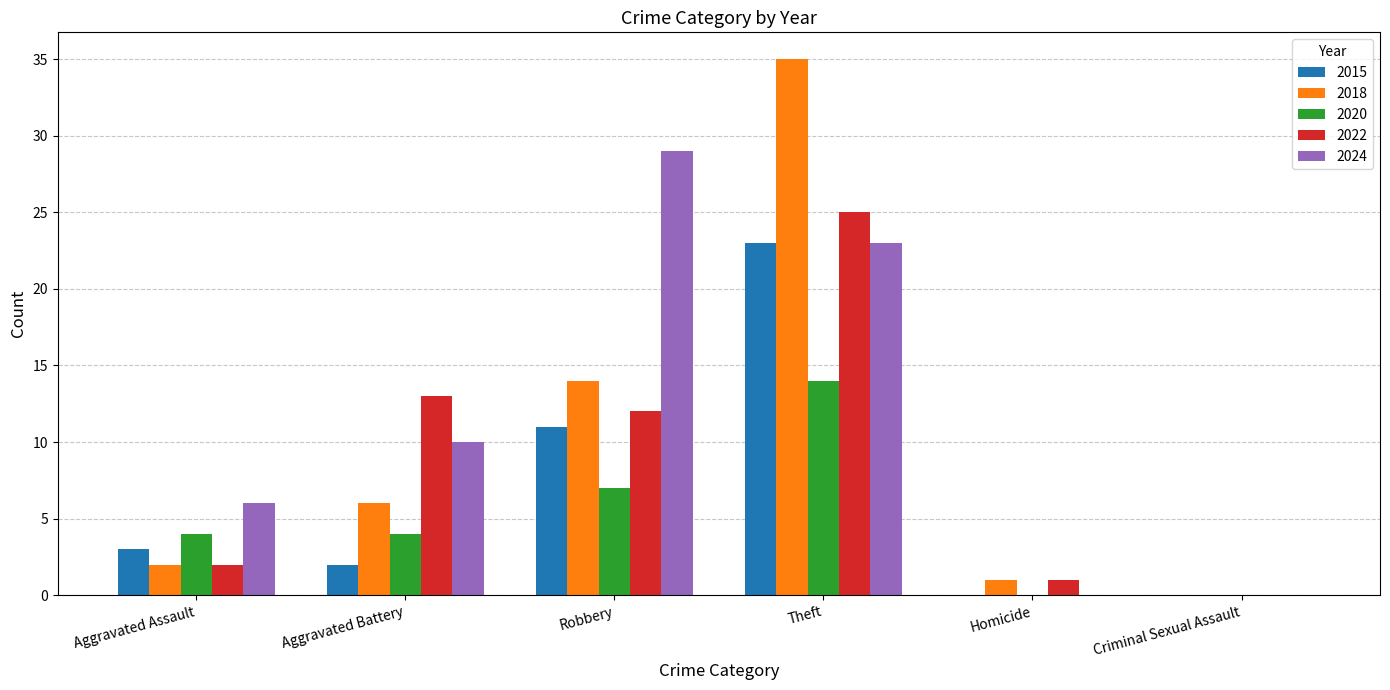

True or false: 2020 has a value of 14 at Theft.

True